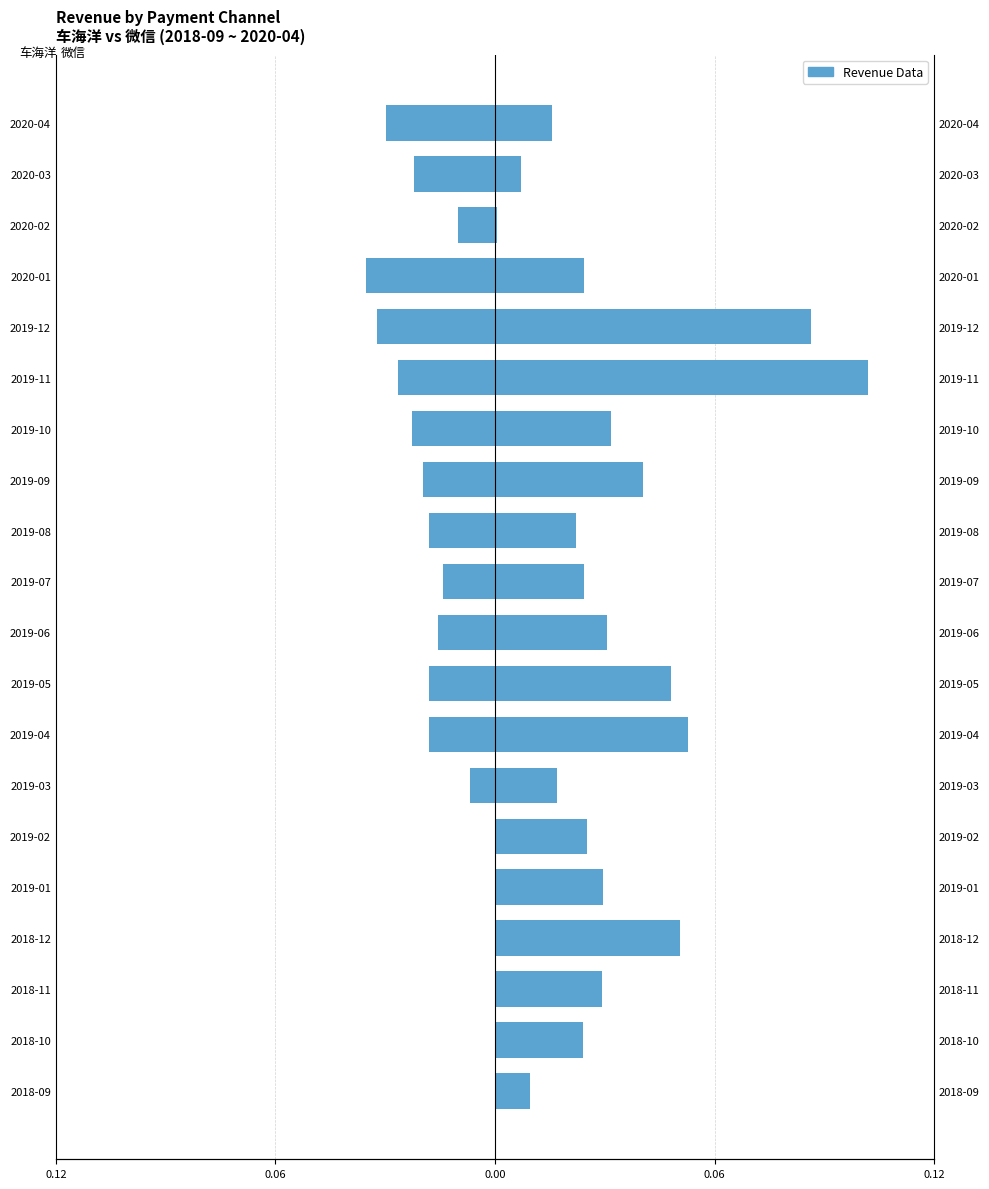

The 微信 series shows 0.0 at 2019-09. True or false?

False